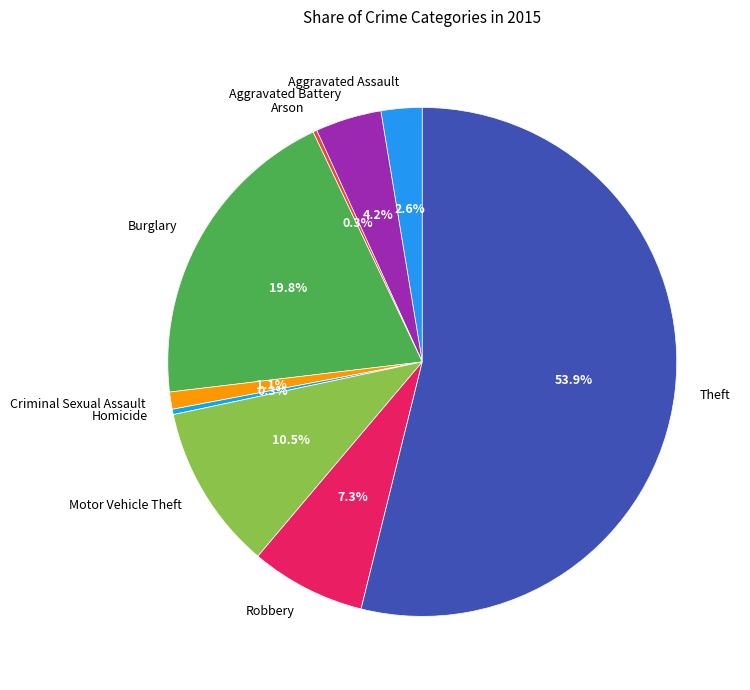

What is the ratio of the value at Burglary to the value at Aggravated Battery?

4.7